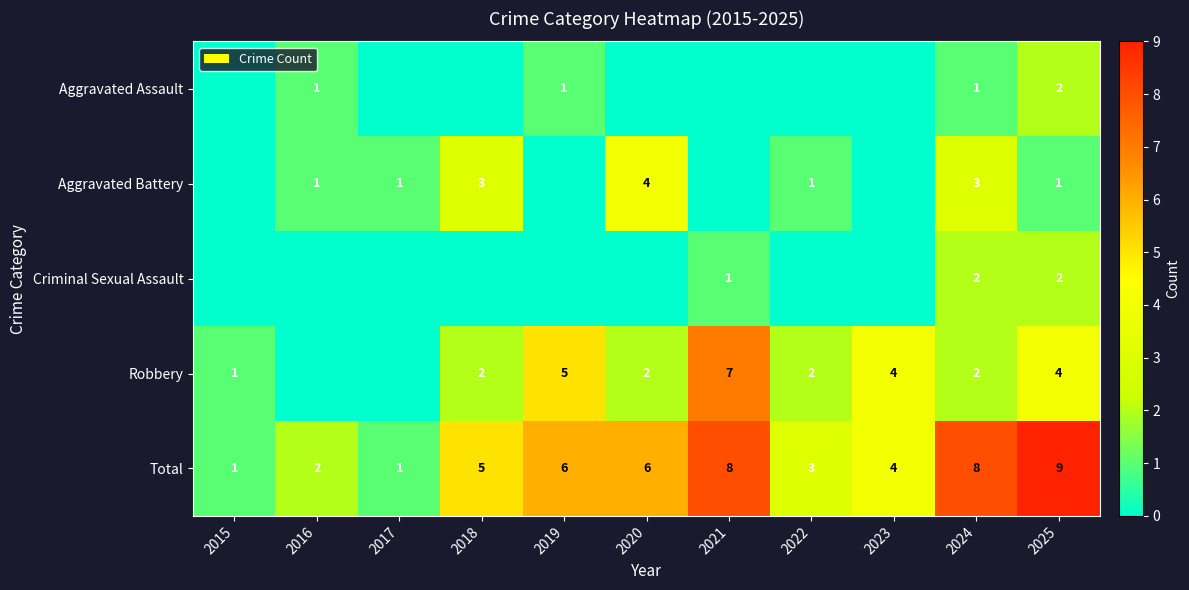

Is it true that Total equals 6 at 2020?

True